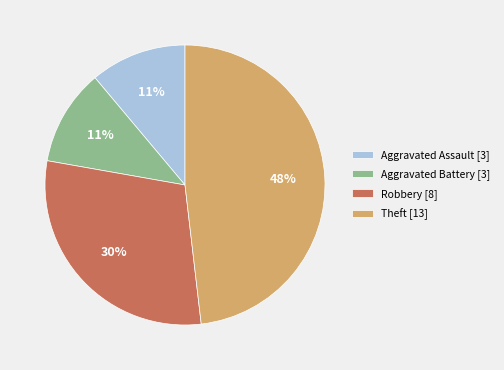

Count the number of slices in the pie.

4